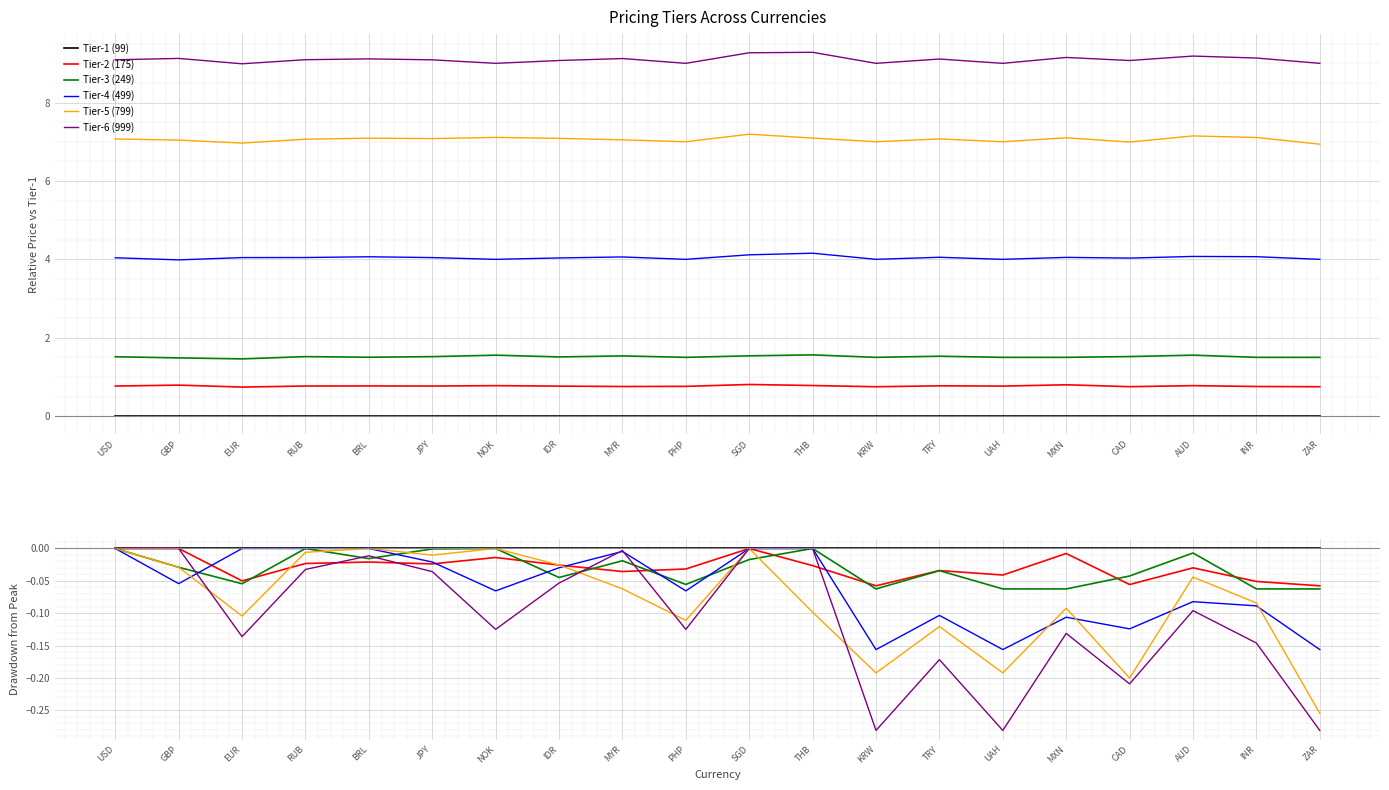

In Tier-4 (499), how many points are higher than both neighbors (excluding endpoints)?

4